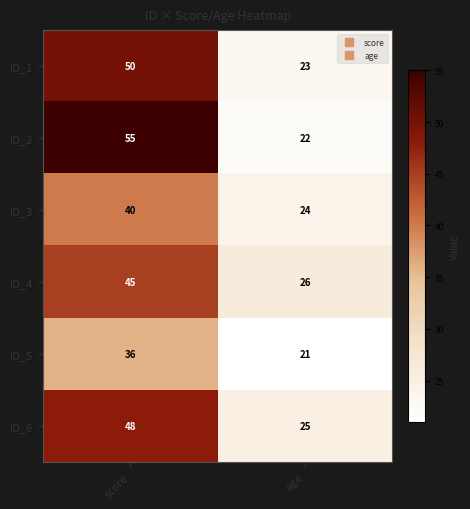

Reading left to right, list all the values displayed in this chart.

ID_1: score=50	age=23
ID_2: score=55	age=22
ID_3: score=40	age=24
ID_4: score=45	age=26
ID_5: score=36	age=21
ID_6: score=48	age=25